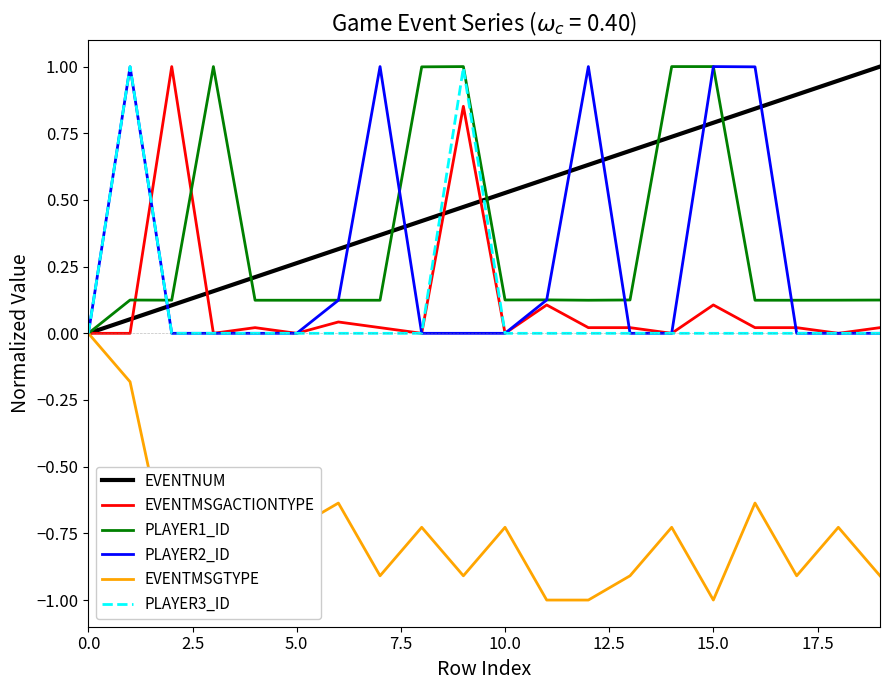

What is the smallest value displayed?

-1.0